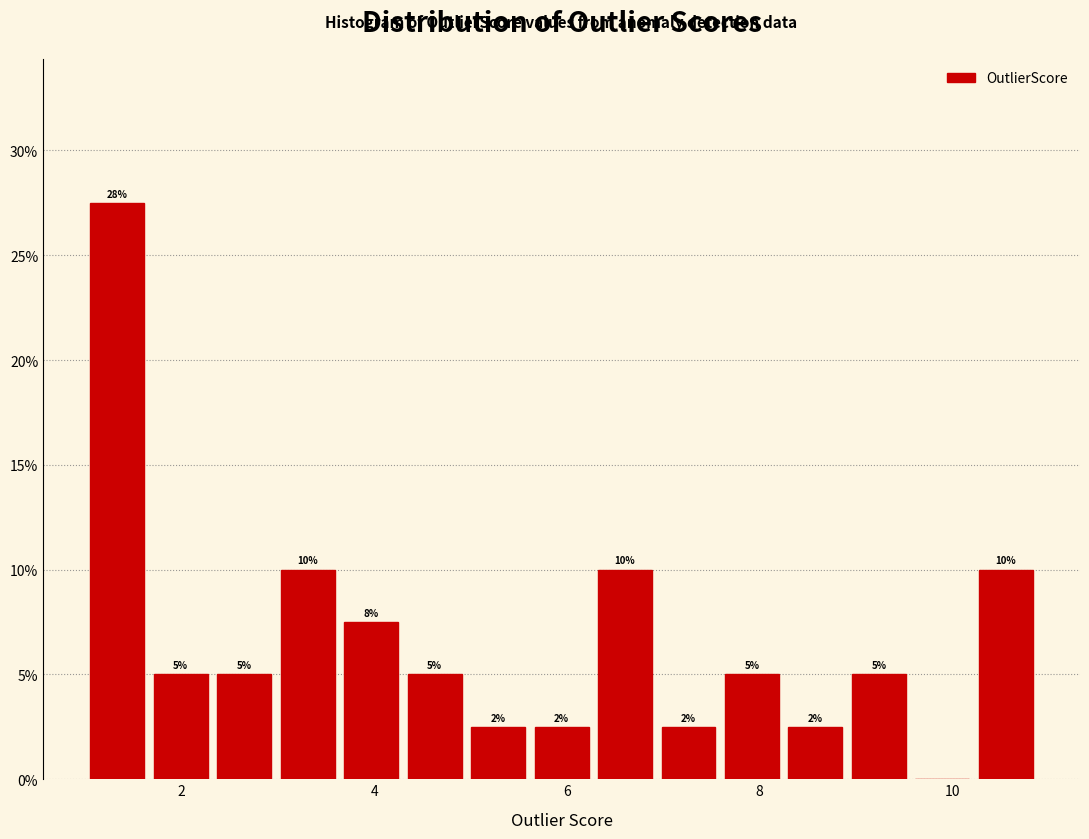

Read against the x-axis, roughly where is the centre of the tallest bar?

1.4